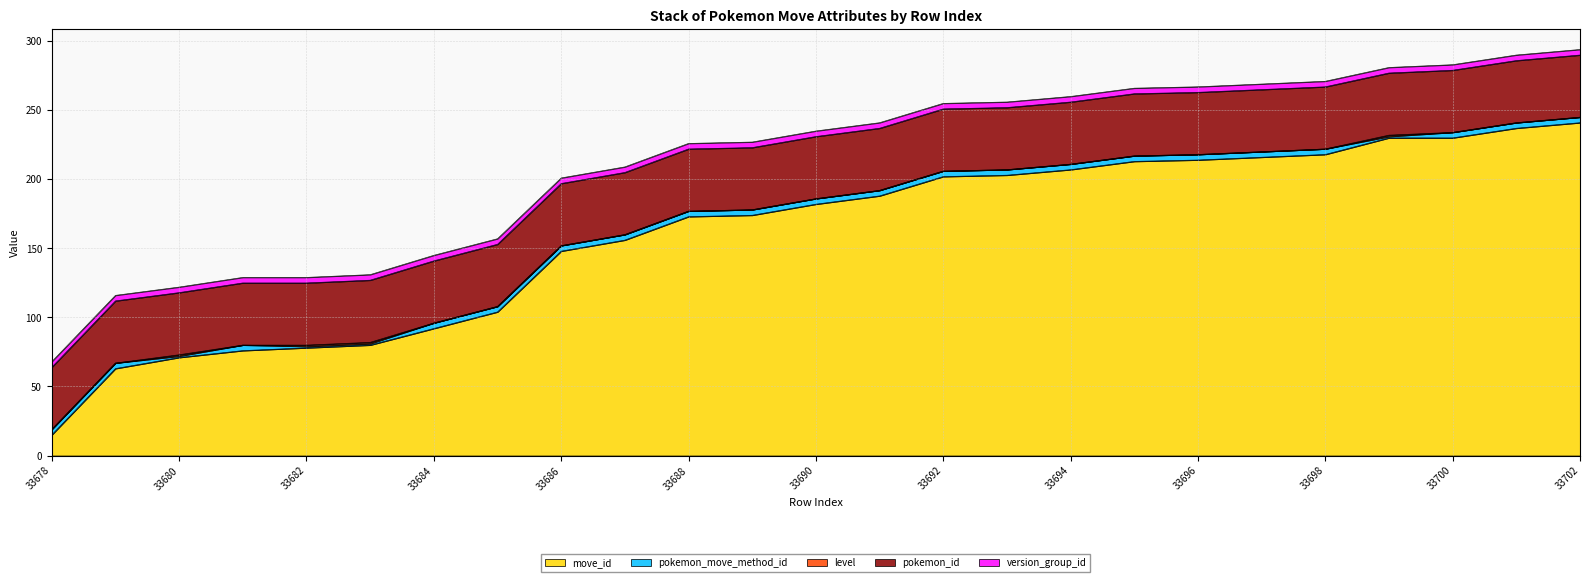

True or false: pokemon_id and version_group_id cross at least once.

False